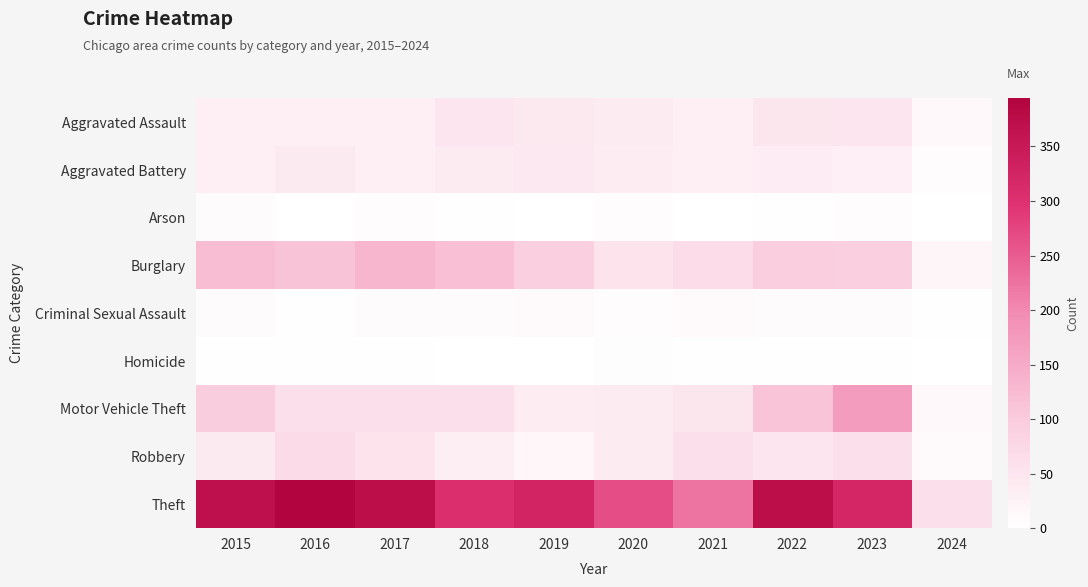

Reading left to right, what are all the values shown in this chart?

Aggravated Assault: 2015=32	2016=32	2017=32	2018=50	2019=43	2020=39	2021=32	2022=48	2023=50	2024=13
Aggravated Battery: 2015=31	2016=41	2017=32	2018=37	2019=44	2020=35	2021=31	2022=36	2023=30	2024=5
Arson: 2015=9	2016=1	2017=5	2018=2	2019=1	2020=6	2021=0	2022=2	2023=5	2024=0
Burglary: 2015=123	2016=113	2017=133	2018=117	2019=92	2020=55	2021=67	2022=95	2023=91	2024=20
Criminal Sexual Assault: 2015=9	2016=3	2017=7	2018=9	2019=11	2020=6	2021=10	2022=7	2023=9	2024=2
Homicide: 2015=3	2016=2	2017=2	2018=0	2019=0	2020=4	2021=2	2022=2	2023=3	2024=0
Motor Vehicle Theft: 2015=96	2016=59	2017=59	2018=63	2019=35	2020=40	2021=49	2022=110	2023=171	2024=13
Robbery: 2015=41	2016=69	2017=55	2018=33	2019=17	2020=40	2021=59	2022=50	2023=61	2024=11
Theft: 2015=369	2016=394	2017=372	2018=305	2019=325	2020=266	2021=224	2022=372	2023=321	2024=63